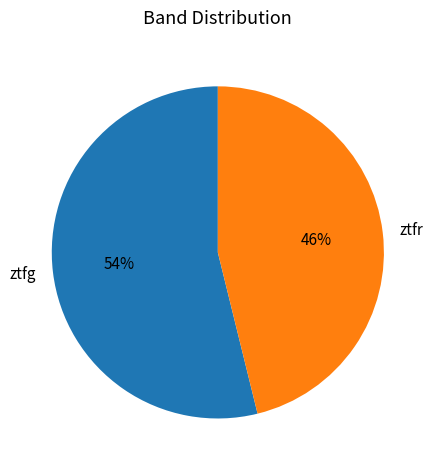

Do ztfr and ztfg together represent more than half of the pie?

Yes